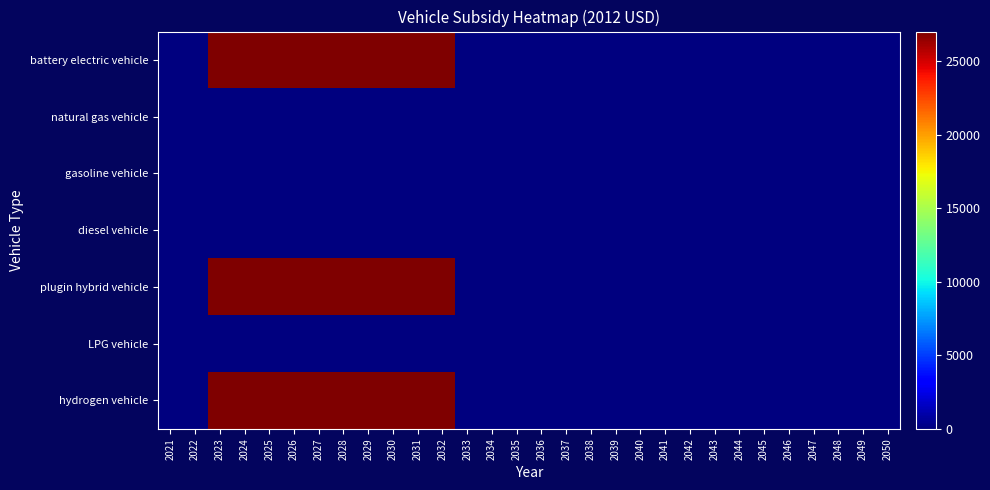

At 2026, list the series in order from largest to smallest.

battery electric vehicle, plugin hybrid vehicle, hydrogen vehicle, natural gas vehicle, gasoline vehicle, diesel vehicle, LPG vehicle